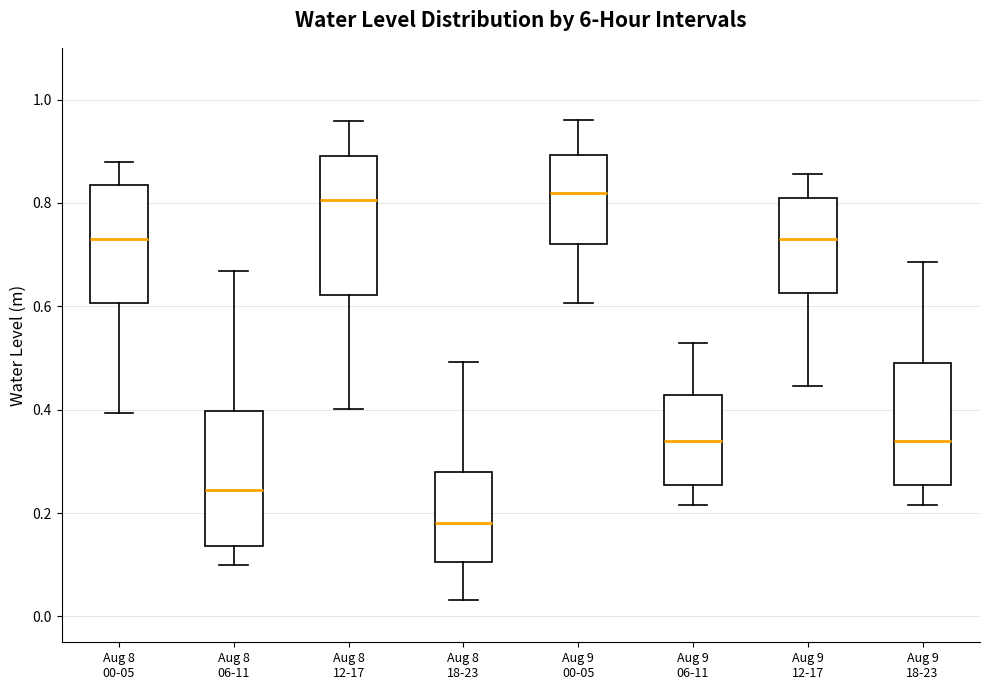

Which box has the lowest median line?

Aug 8 18-23